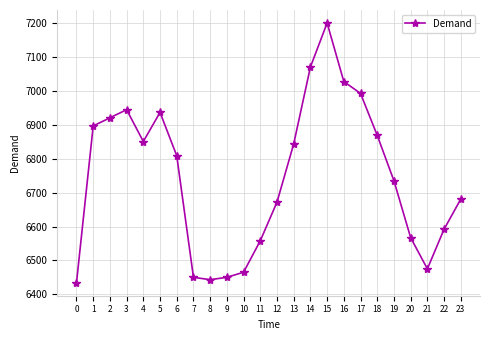

Does the chart have visible grid lines?

Yes